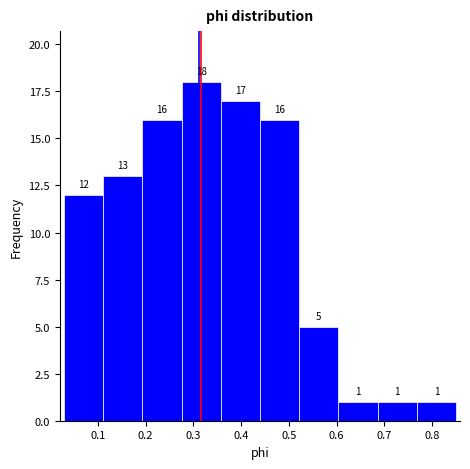

Which range on the x-axis has the tallest bar?

0.28 to 0.36